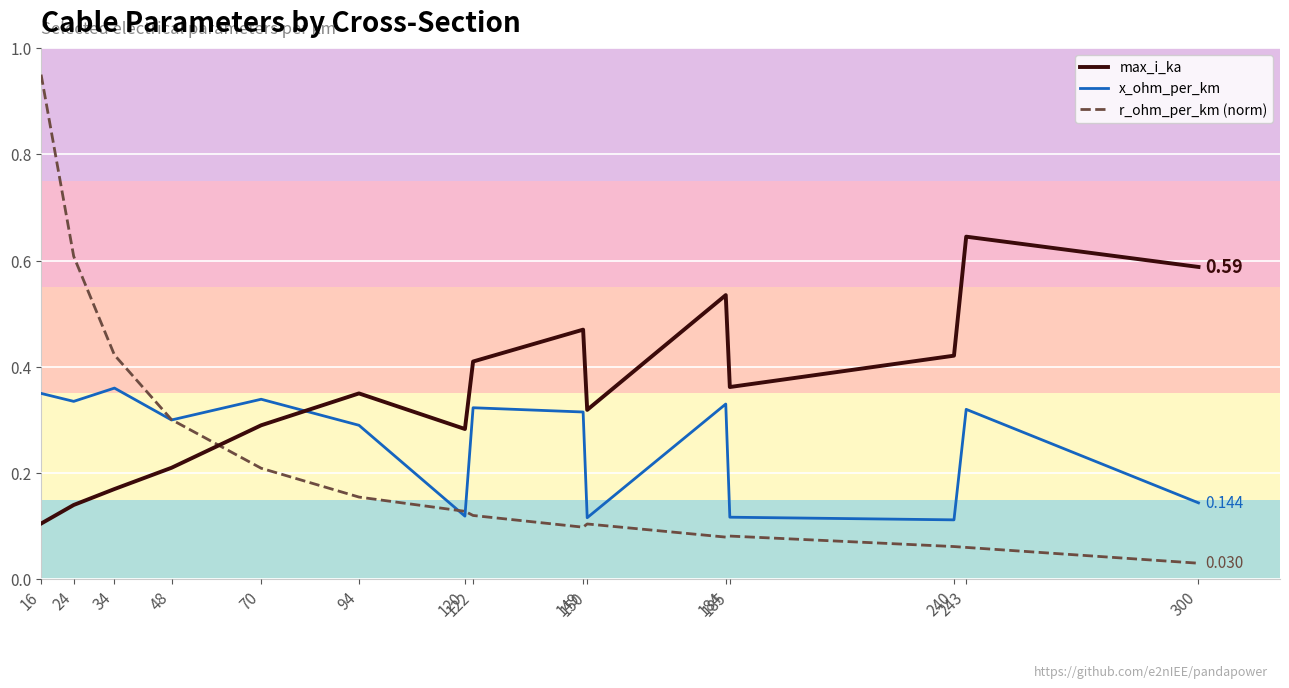

How many intersections are there between x_ohm_per_km and max_i_ka?

1